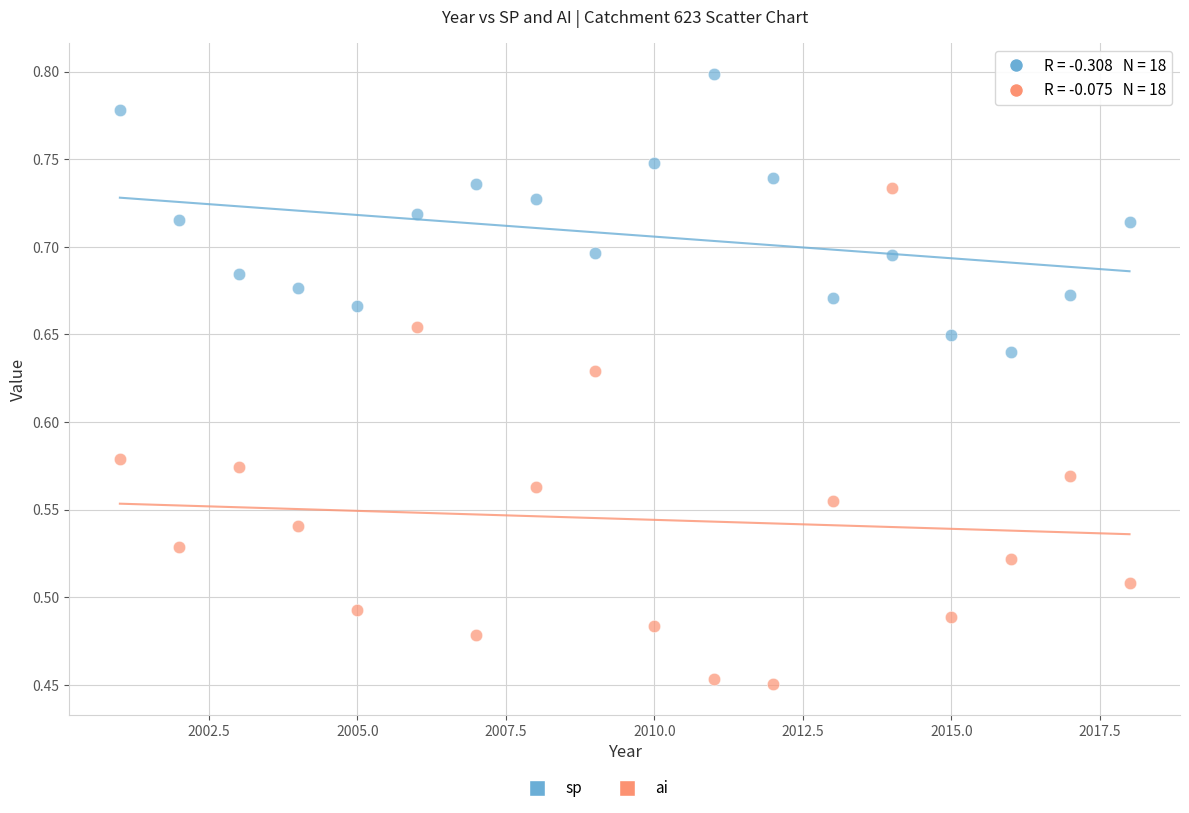

Across all data points, what is the range of Y values (max minus min)?

0.3